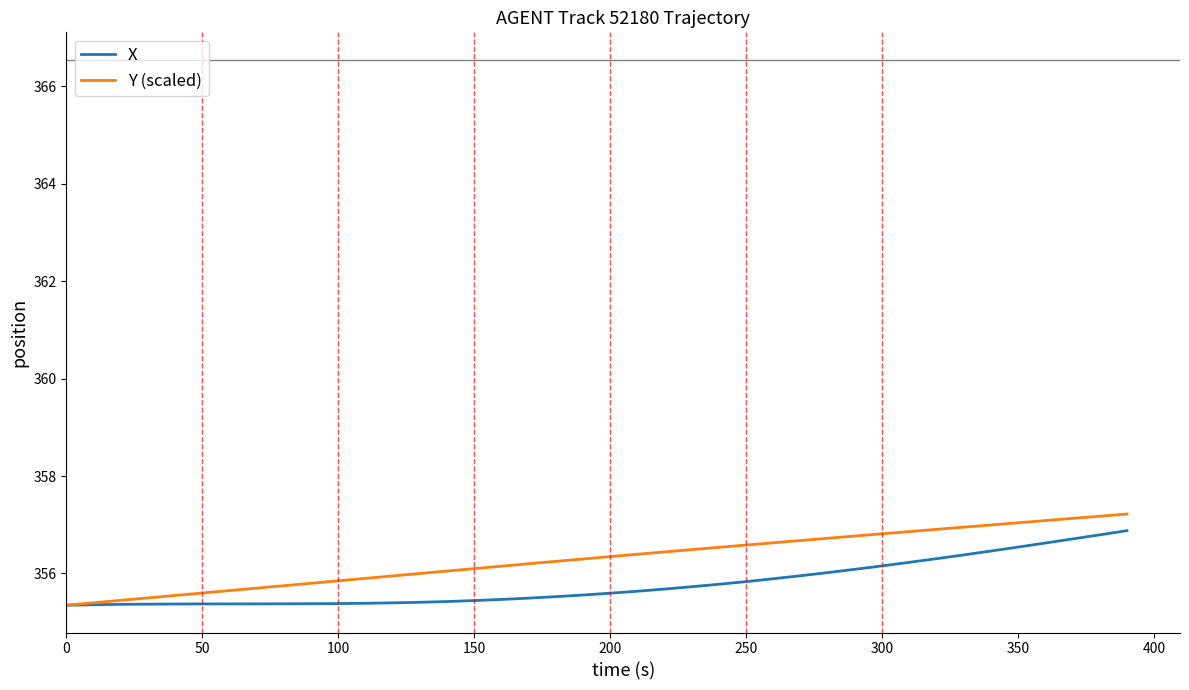

Which series has the largest total across all categories?

Y (scaled)